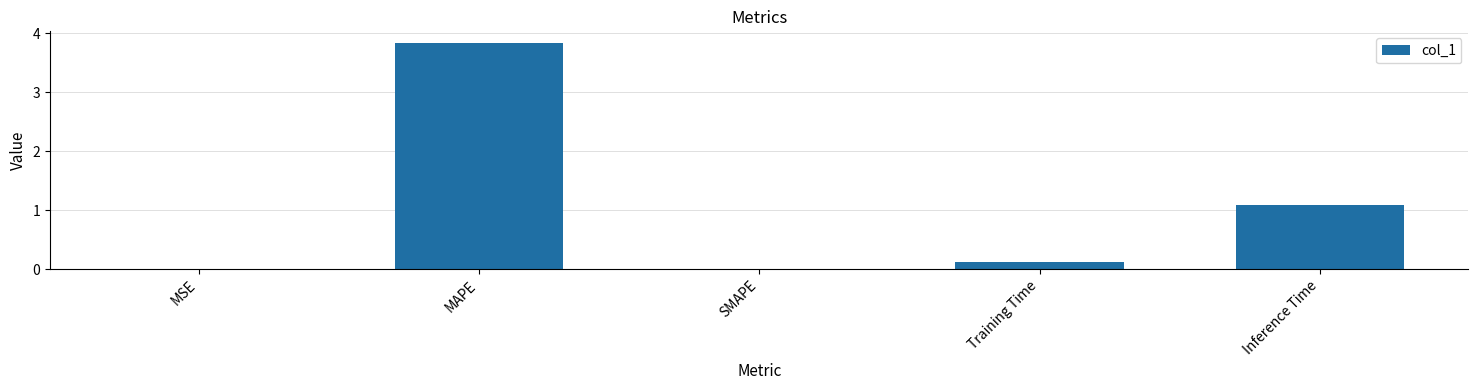

What is the sum of all values?

5.1